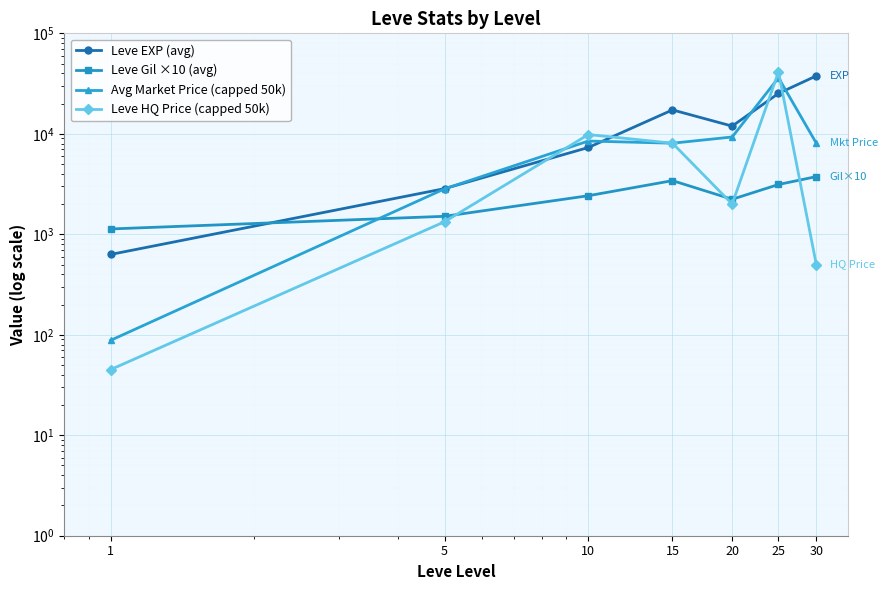

Between 1 and 25, which series saw the biggest shift?

Leve HQ Price (capped 50k)